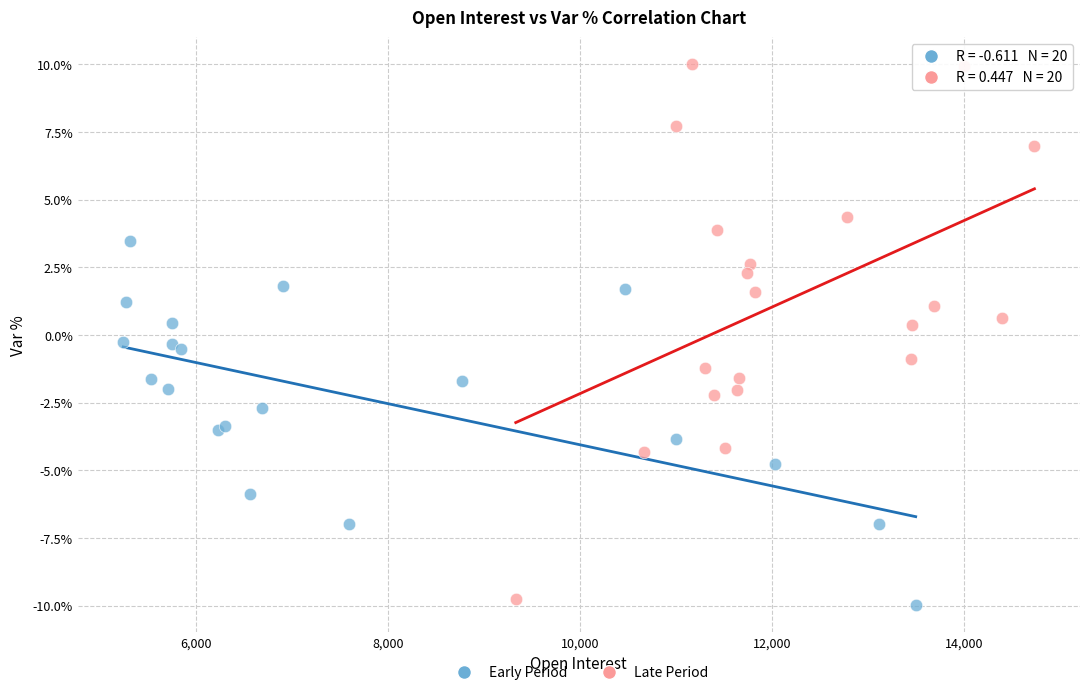

Which series contains the highest Y value?

Late Period